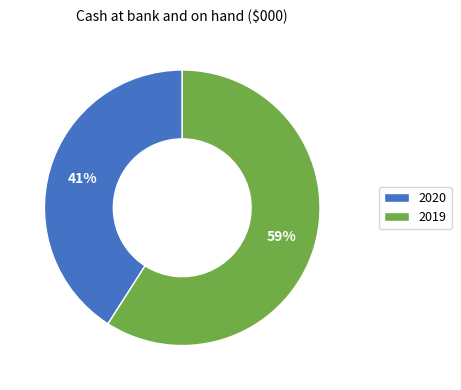

Count the number of slices in the pie.

2